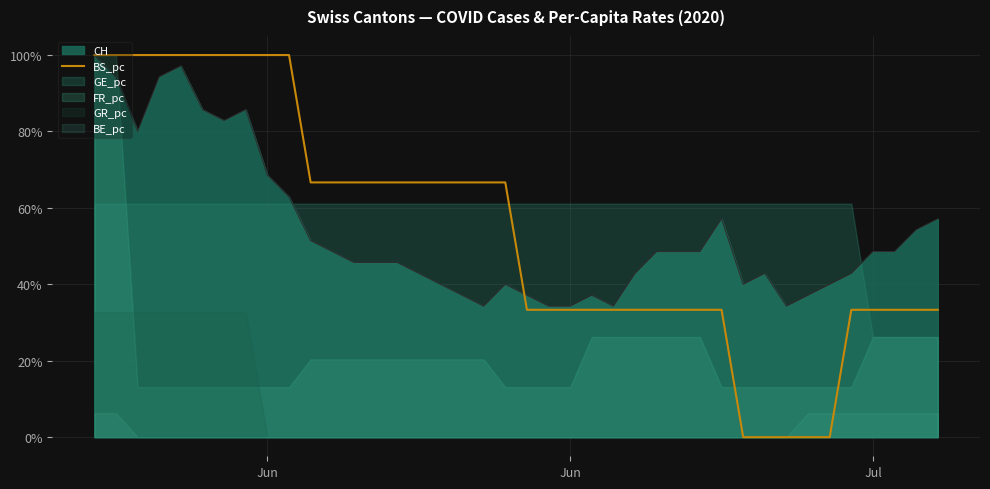

True or false: the data shows 0.2 at 5.

False